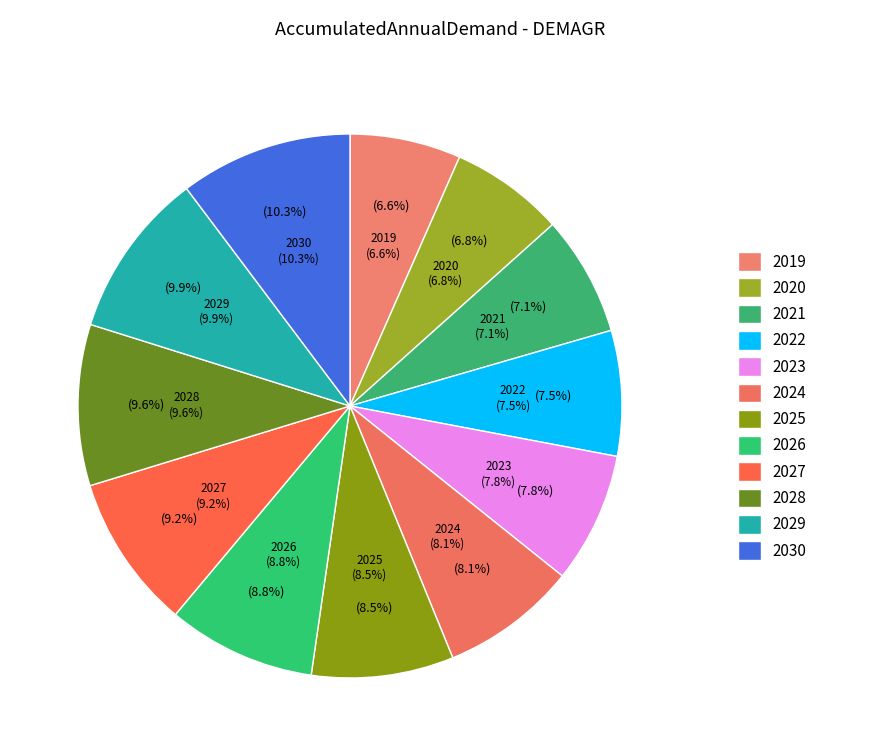

True or false: 2025 accounts for 8% of the total.

True